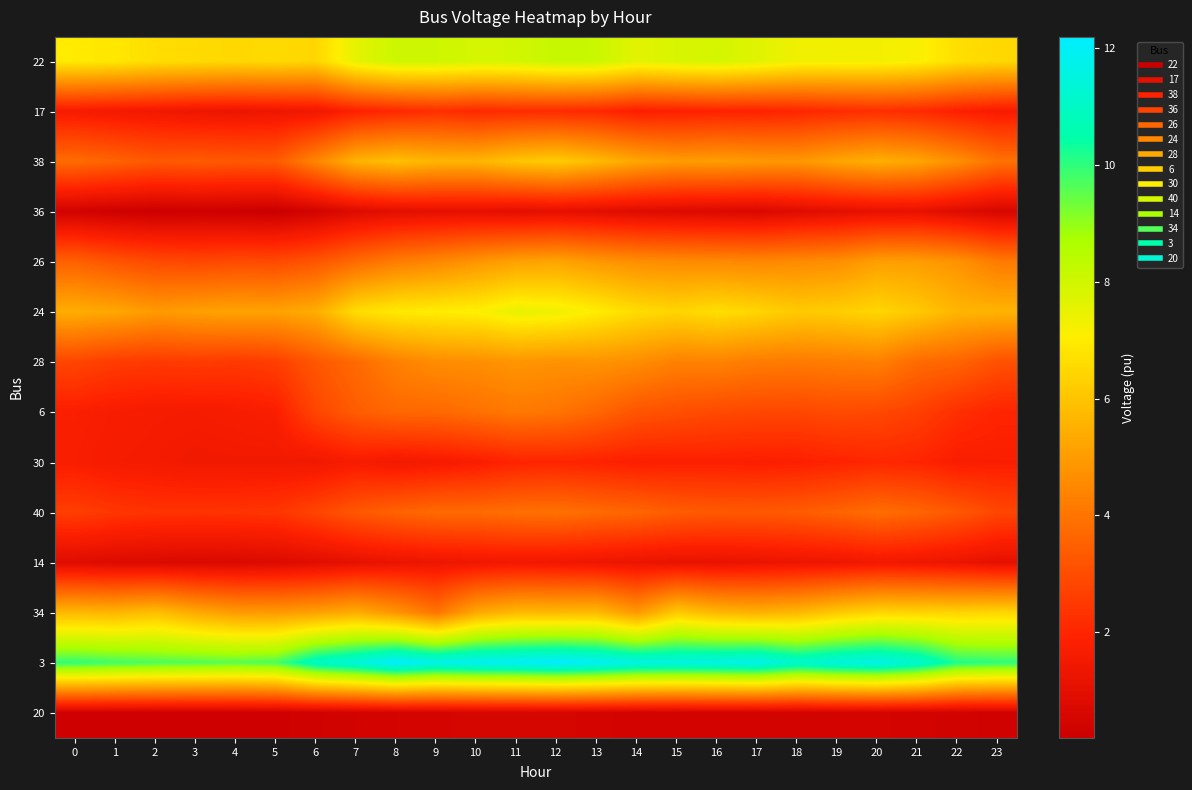

Which category has the lowest value across all series?

5